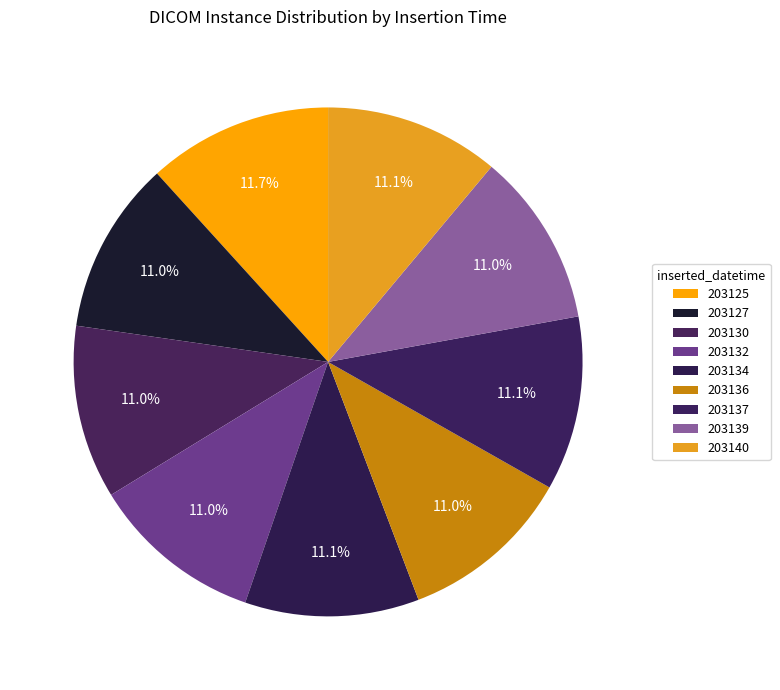

Which slice is the largest?

203125